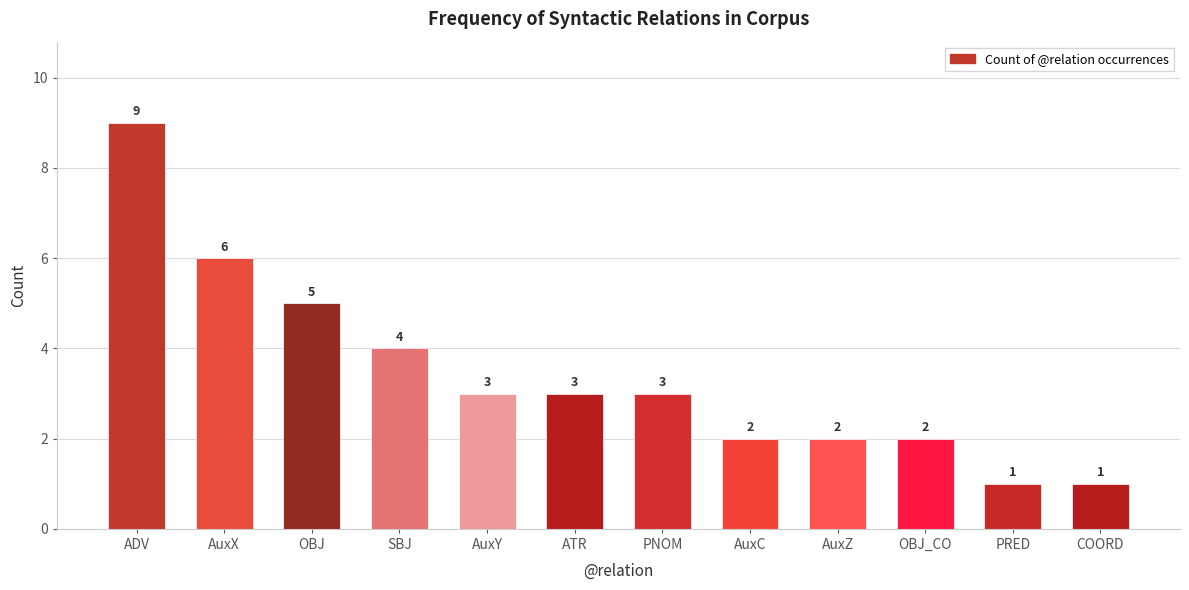

What is the difference between the second highest and minimum values?

5